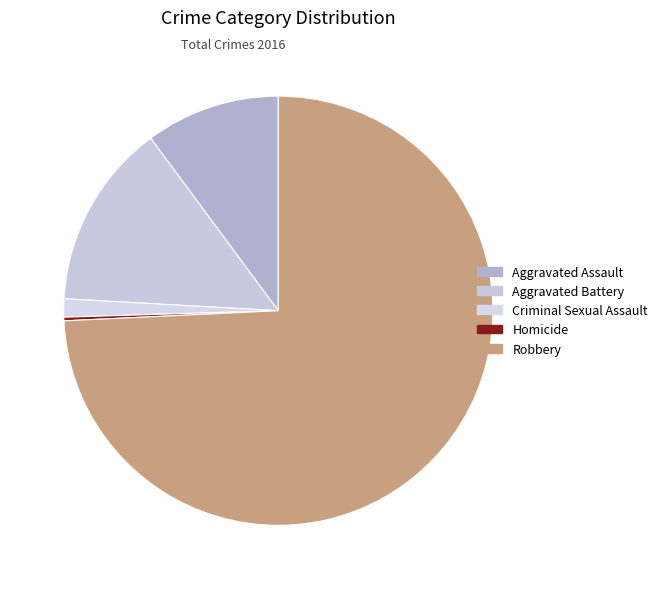

What percentage is the Aggravated Assault slice, to the nearest percent?

10%